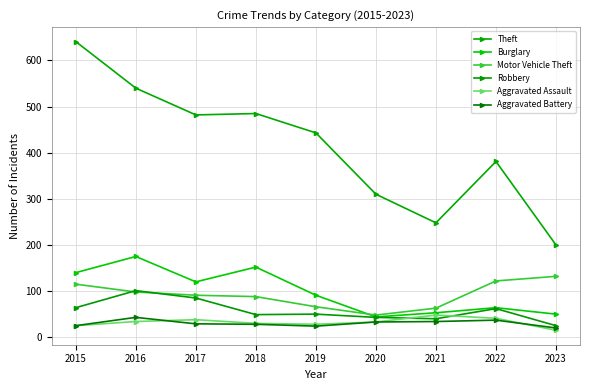

Is this an area chart (filled region under the line)?

No